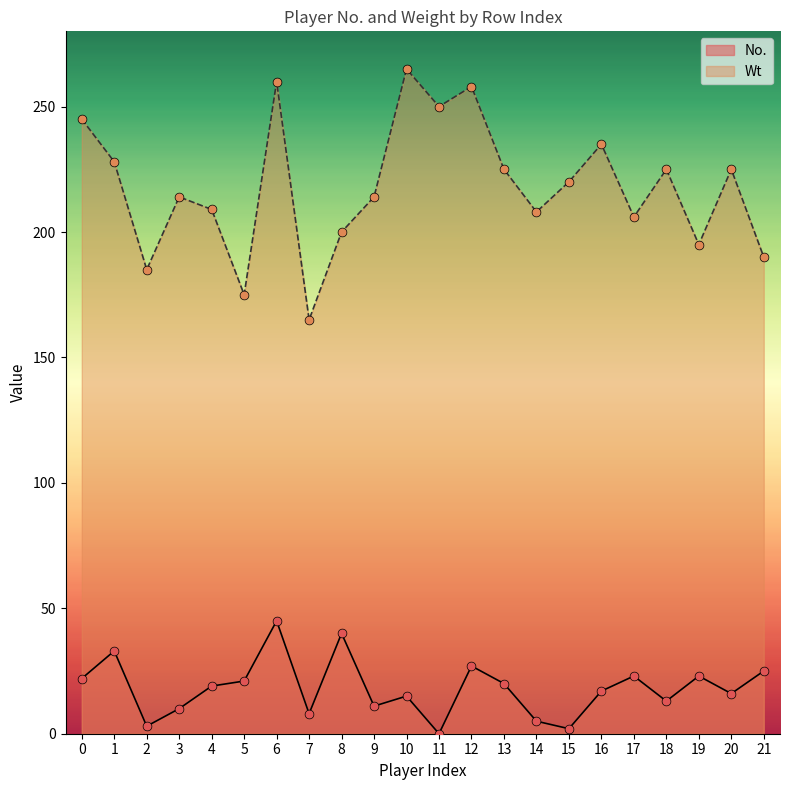

Is the value of No. at 1 greater than the value of Wt at 3?

No